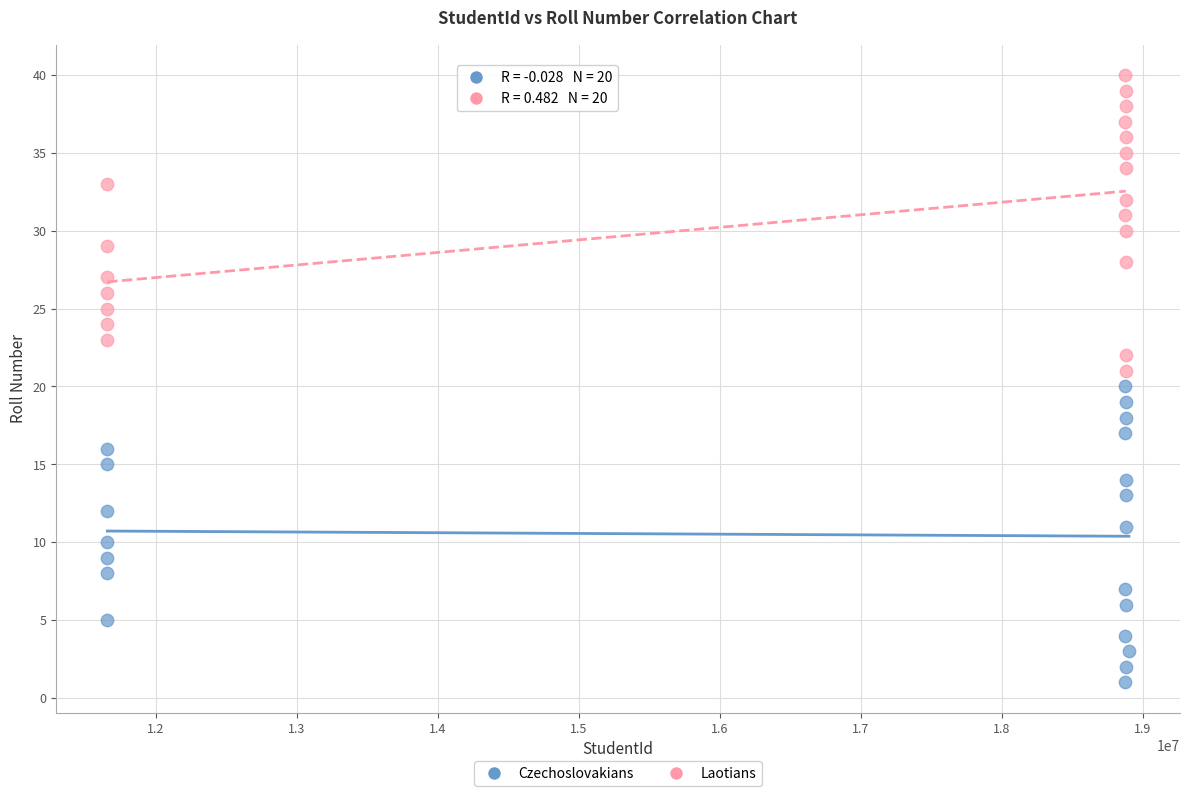

Which series reaches the maximum Y coordinate?

Laotians